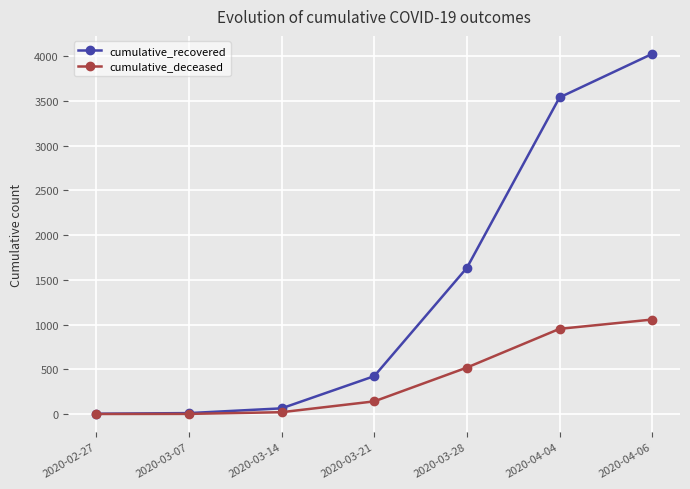

What is the spread (max minus min) of values at 2020-03-28?

1115